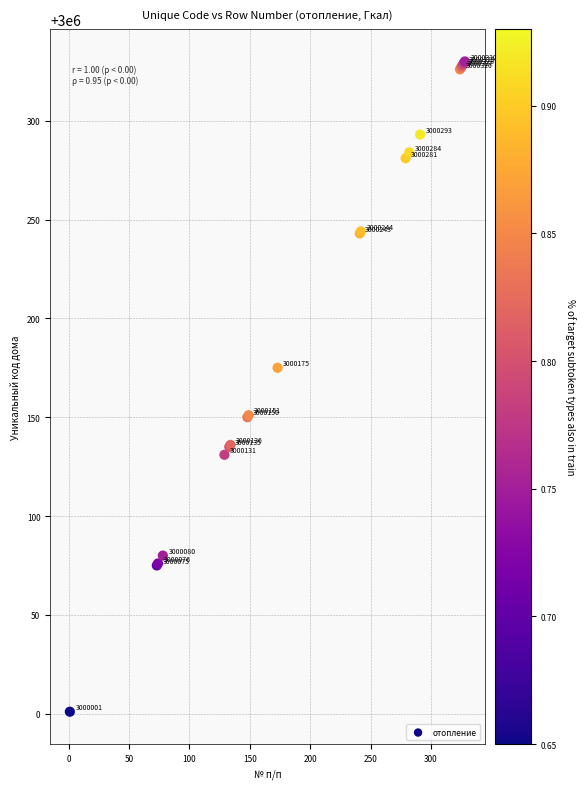

What Y value in the scatter plot is closest to 3000165?

3000175